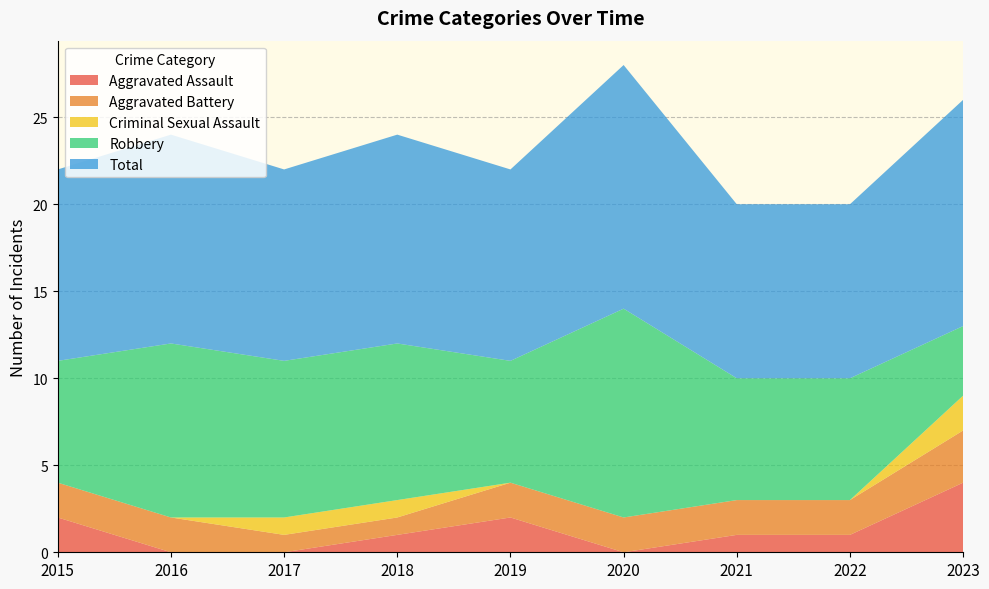

Reading left to right, extract all data points from this chart.

Aggravated Assault: 2015=2	2016=0	2017=0	2018=1	2019=2	2020=0	2021=1	2022=1	2023=4
Aggravated Battery: 2015=2	2016=2	2017=1	2018=1	2019=2	2020=2	2021=2	2022=2	2023=3
Criminal Sexual Assault: 2015=0	2016=0	2017=1	2018=1	2019=0	2020=0	2021=0	2022=0	2023=2
Robbery: 2015=7	2016=10	2017=9	2018=9	2019=7	2020=12	2021=7	2022=7	2023=4
Total: 2015=11	2016=12	2017=11	2018=12	2019=11	2020=14	2021=10	2022=10	2023=13